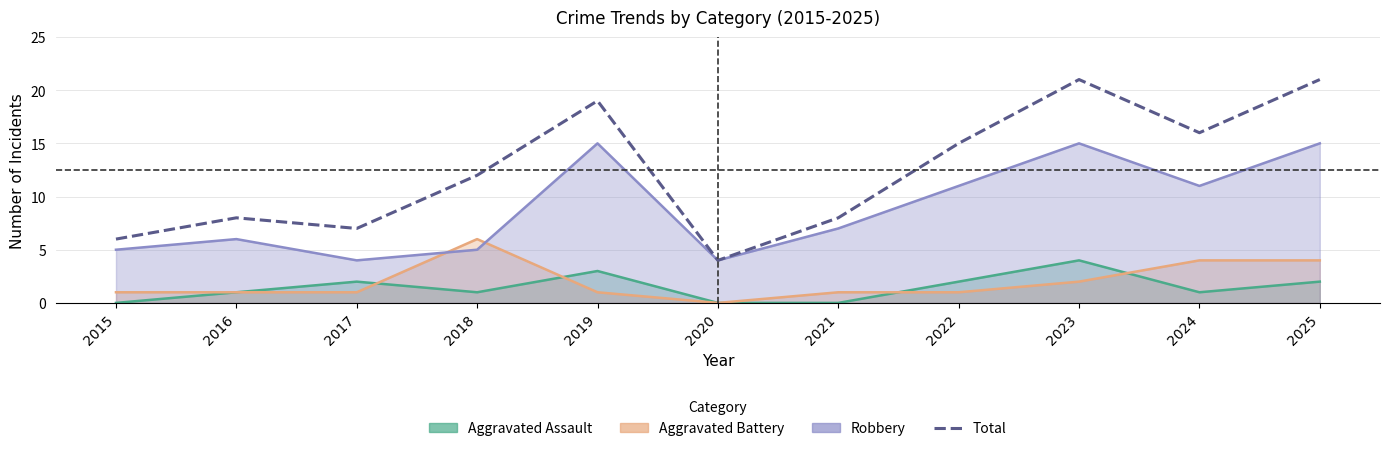

Reading right to left, list all the values displayed in this chart.

2025=21	2024=16	2023=21	2022=15	2021=8	2020=4	2019=19	2018=12	2017=7	2016=8	2015=6